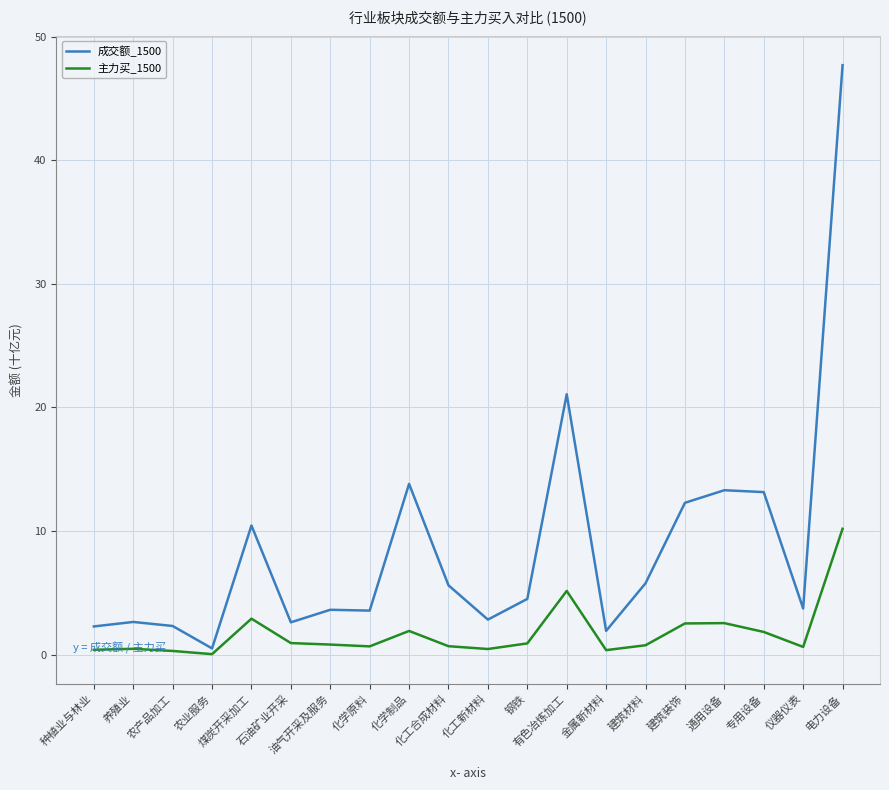

True or false: 成交额_1500 and 主力买_1500 cross at least once.

False